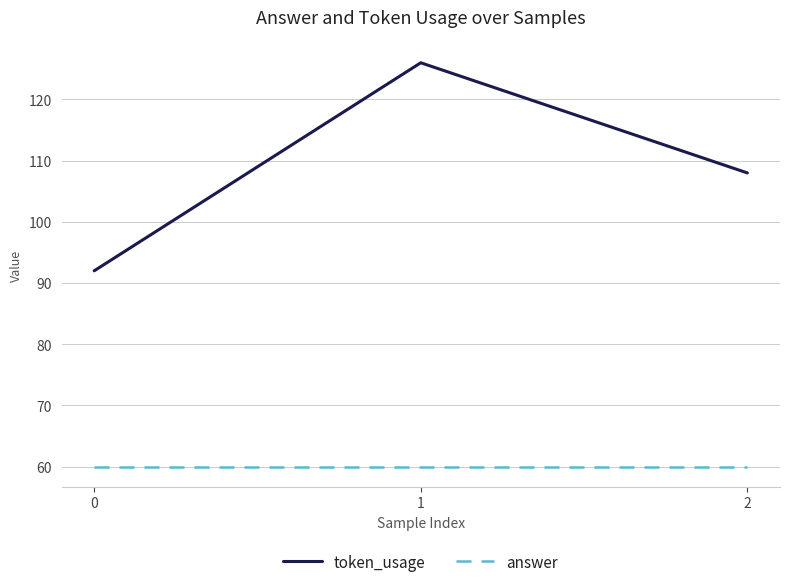

Reading left to right, extract all data points from this chart.

token_usage: 0=92	1=126	2=108
answer: 0=60	1=60	2=60